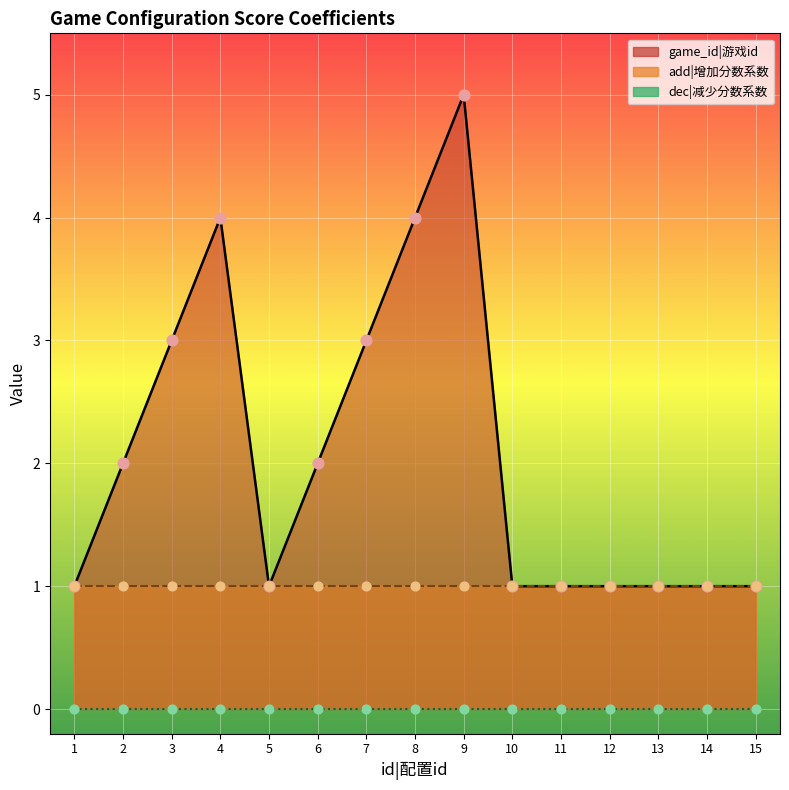

Which series contains the lowest Y value?

dec